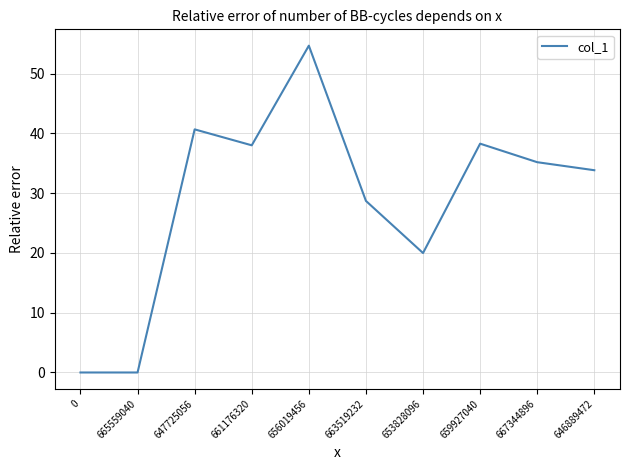

The value at 667344896 is 53.2. True or false?

False